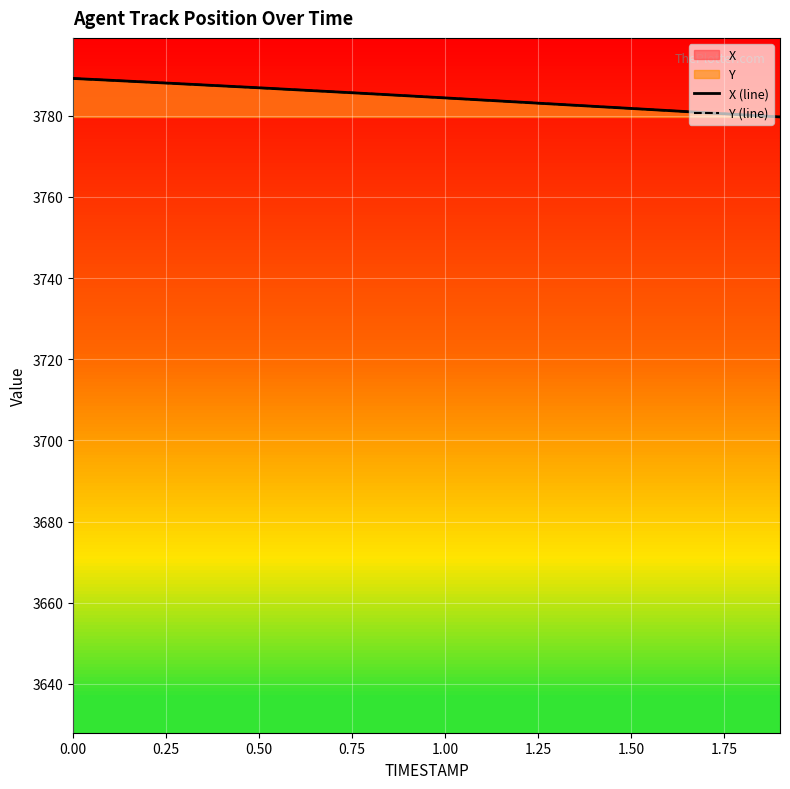

What is the lowest value of the Y (line) series?

3779.7